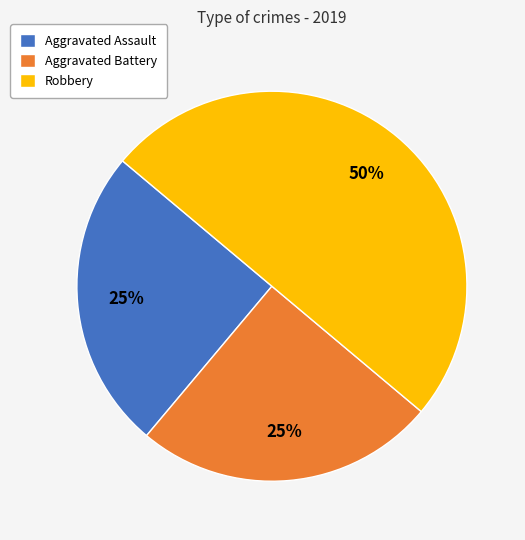

Is it true that Aggravated Battery is 35% of the pie?

False